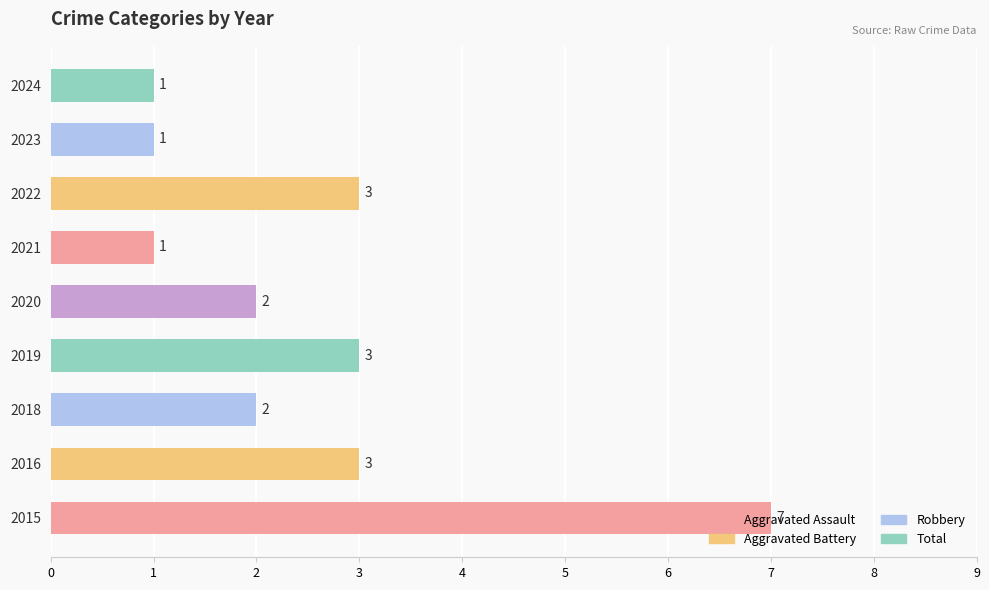

How many categories are shown in the chart?

9